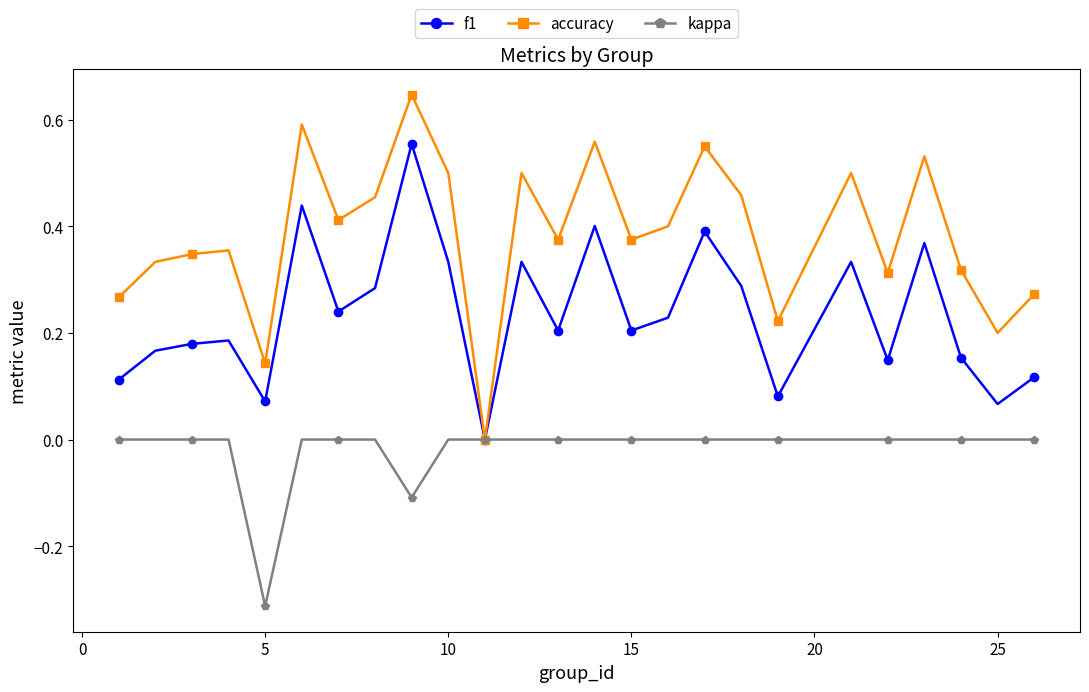

Rank the series by their maximum value, from highest to lowest.

accuracy, f1, kappa